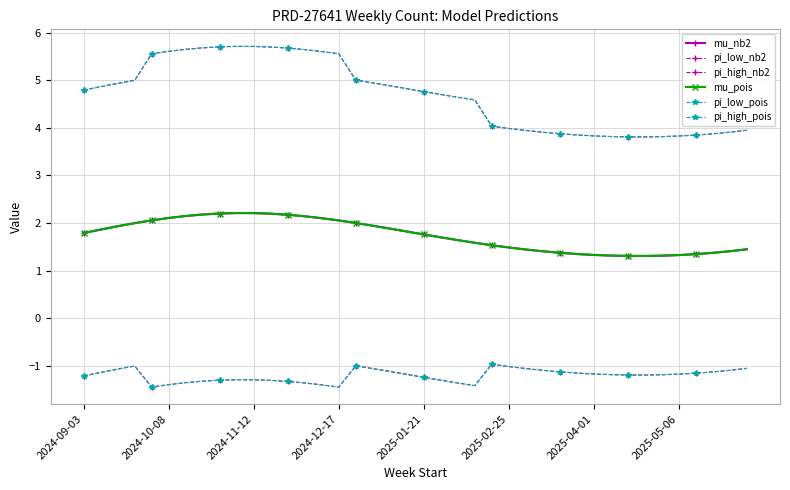

Count the number of categories in the chart.

40